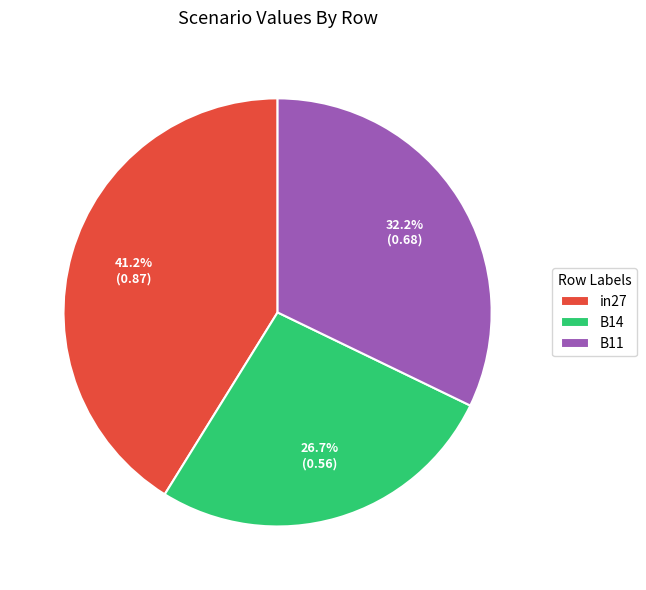

What portion of the pie excludes in27?

58.8%